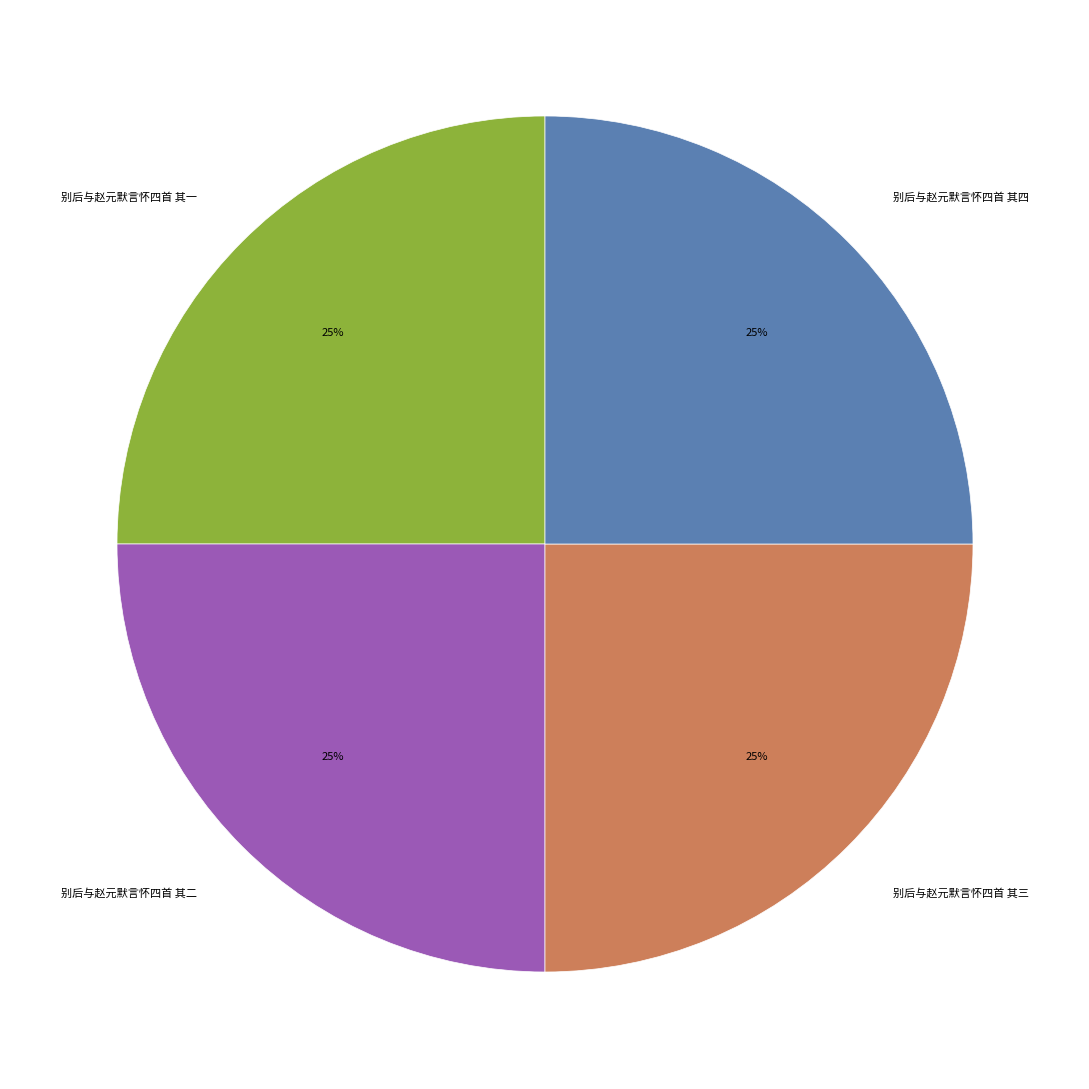

Is it true that 别后与赵元默言怀四首 其一 is 34% of the pie?

False